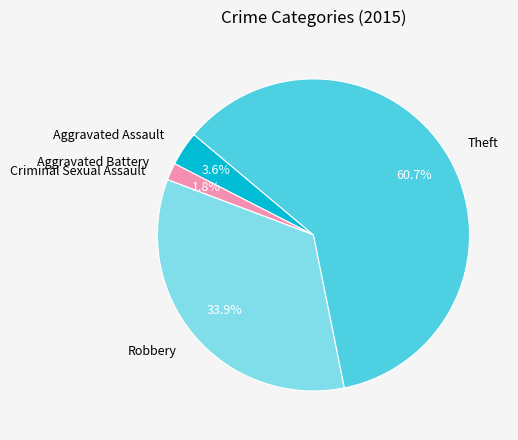

What percentage do Aggravated Assault and Theft together represent?

64.3%